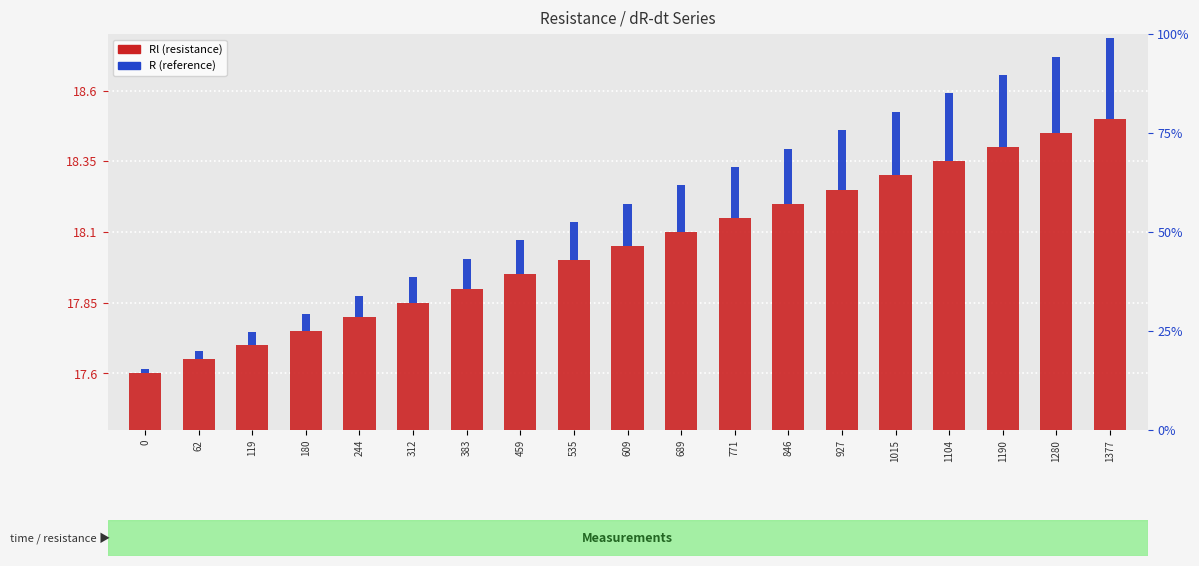

At which category is the sum across all series the highest?

1377